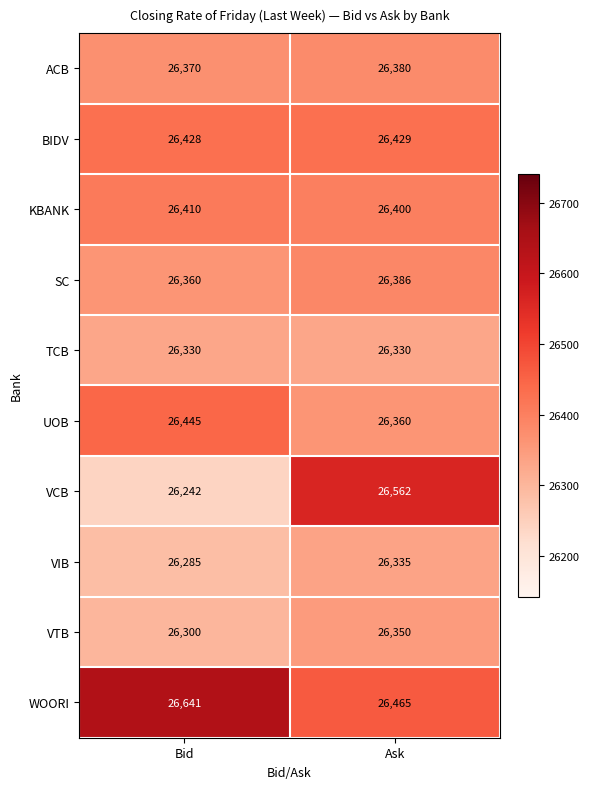

Reading right to left, list all the values displayed in this chart.

ACB: Ask=26380	Bid=26370
BIDV: Ask=26429	Bid=26428
KBANK: Ask=26400	Bid=26410
SC: Ask=26386	Bid=26360
TCB: Ask=26330	Bid=26330
UOB: Ask=26360	Bid=26445
VCB: Ask=26562	Bid=26242
VIB: Ask=26335	Bid=26285
VTB: Ask=26350	Bid=26300
WOORI: Ask=26465	Bid=26641